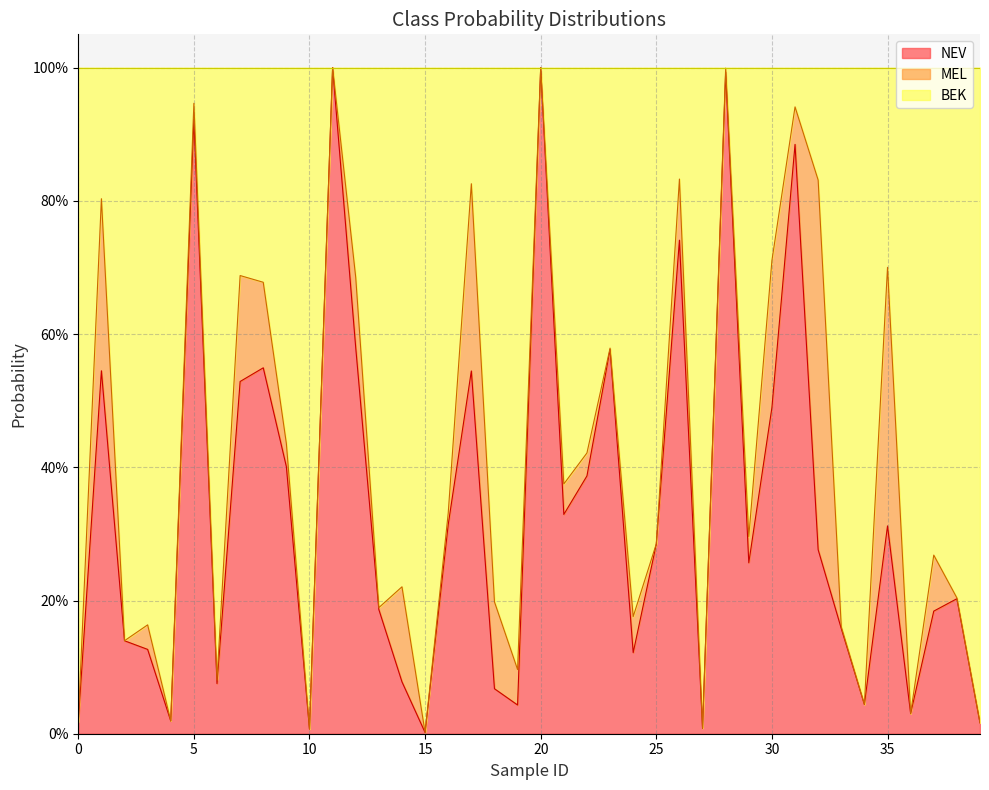

Where is NEV nearest to the value 0?

15